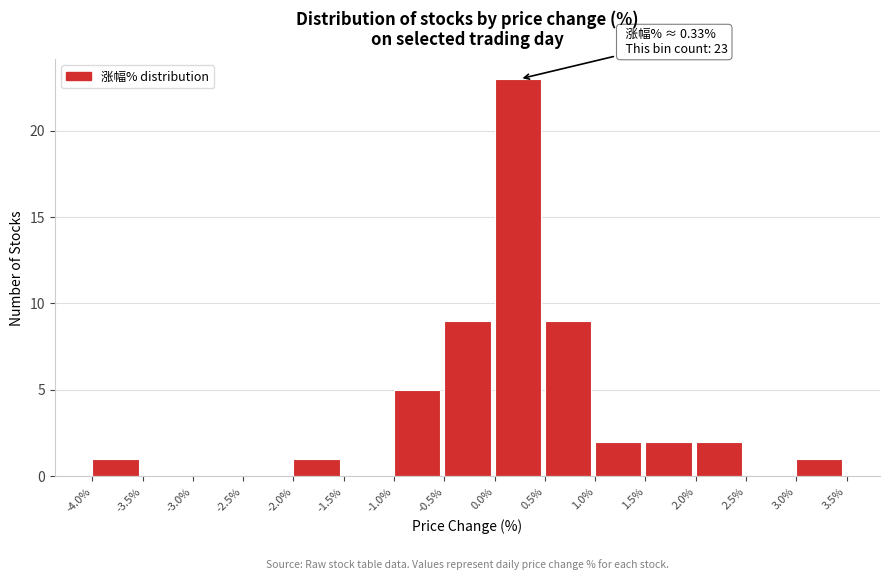

Over which range of the x-axis is the bar tallest?

0.0% to 0.5%